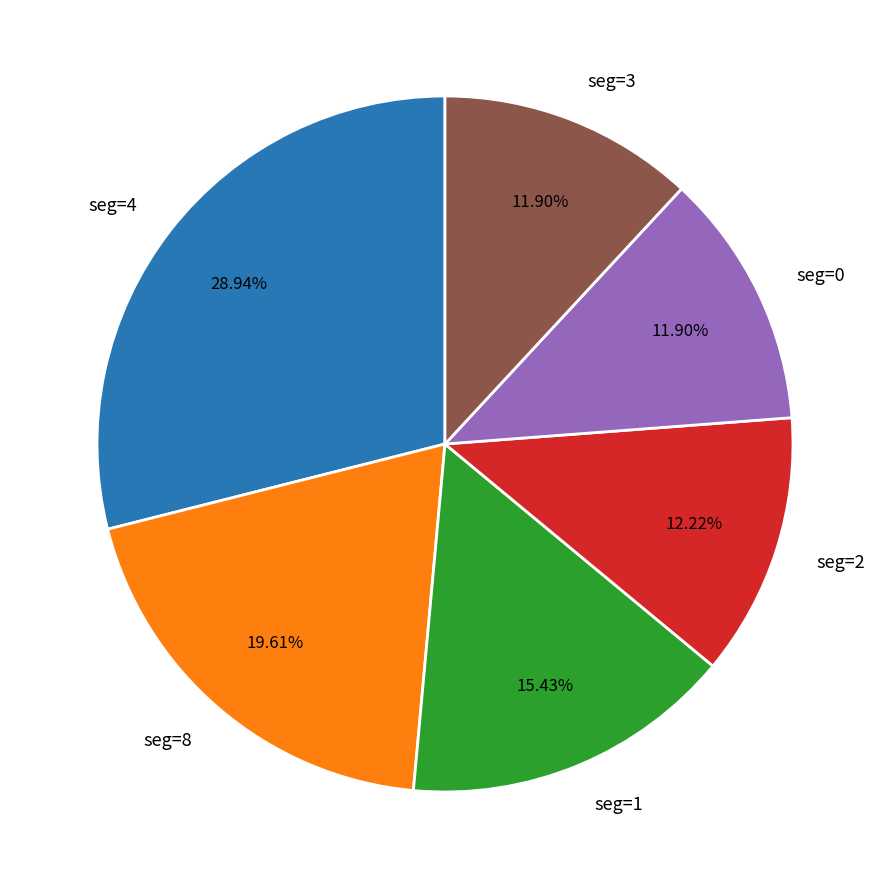

Approximately how many times larger is the value at seg=8 compared to seg=1?

1.3